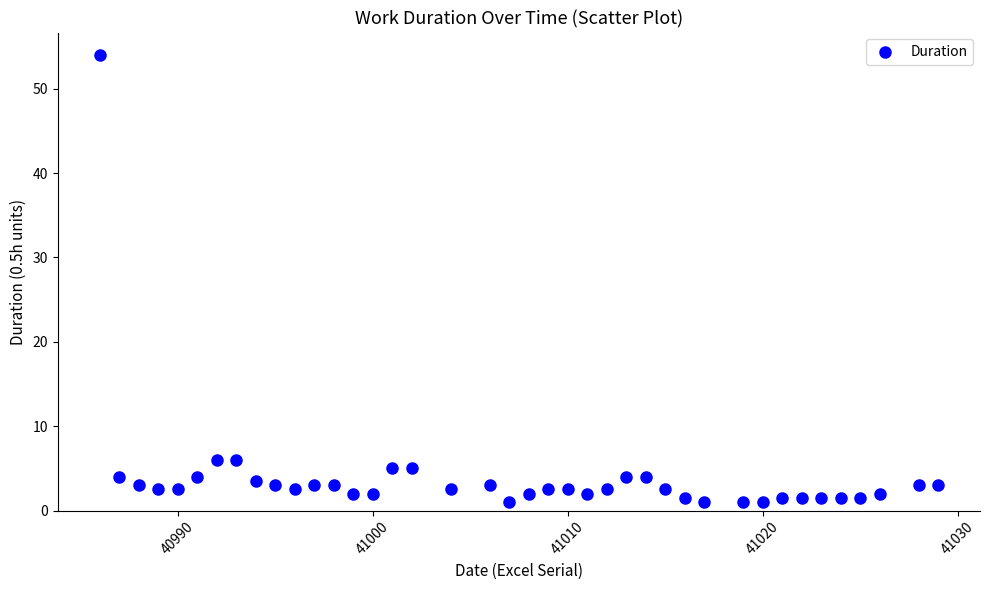

What is the range of X values (max minus min)?

43.0